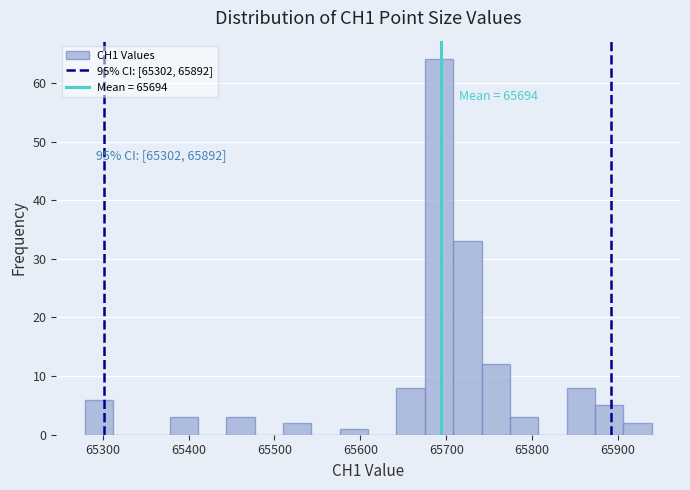

Around what value on the x-axis is the tallest bar? Give the approximate position of its centre, as read against the axis.

65690